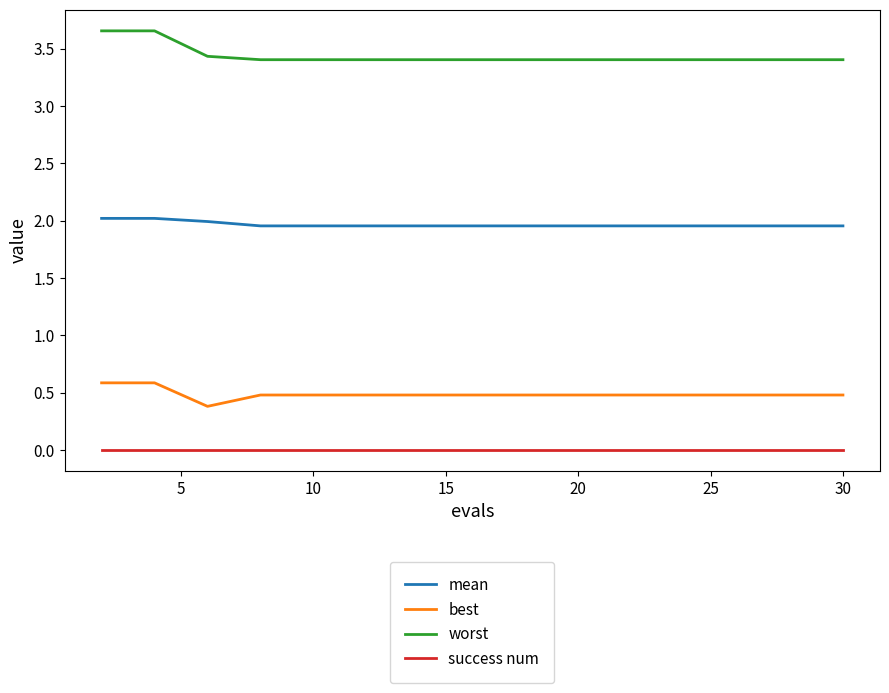

What is the lowest value of the best series?

0.4